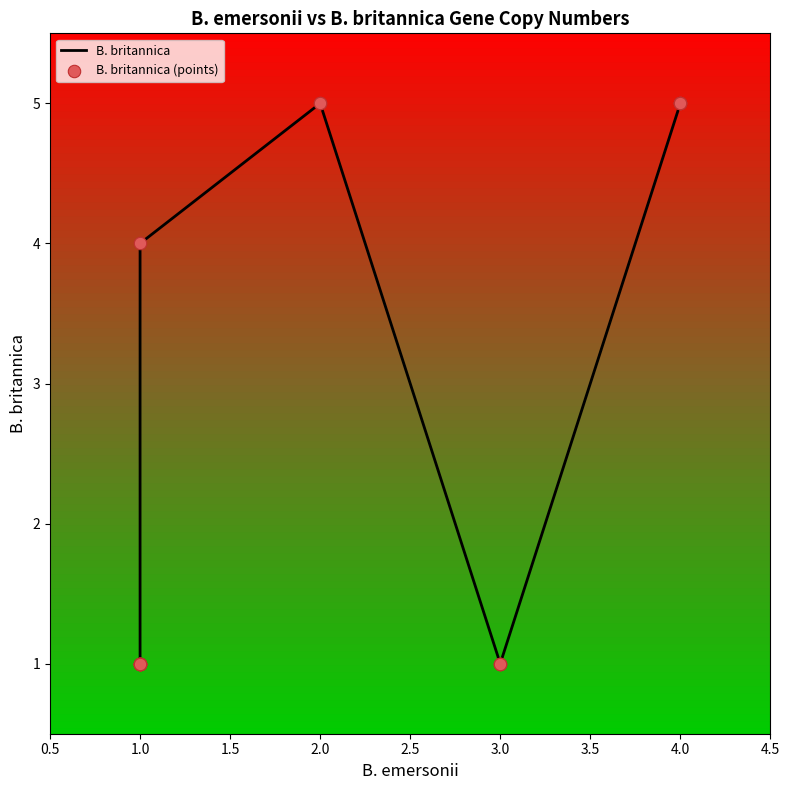

Which series has the widest spread of Y values?

B. britannica